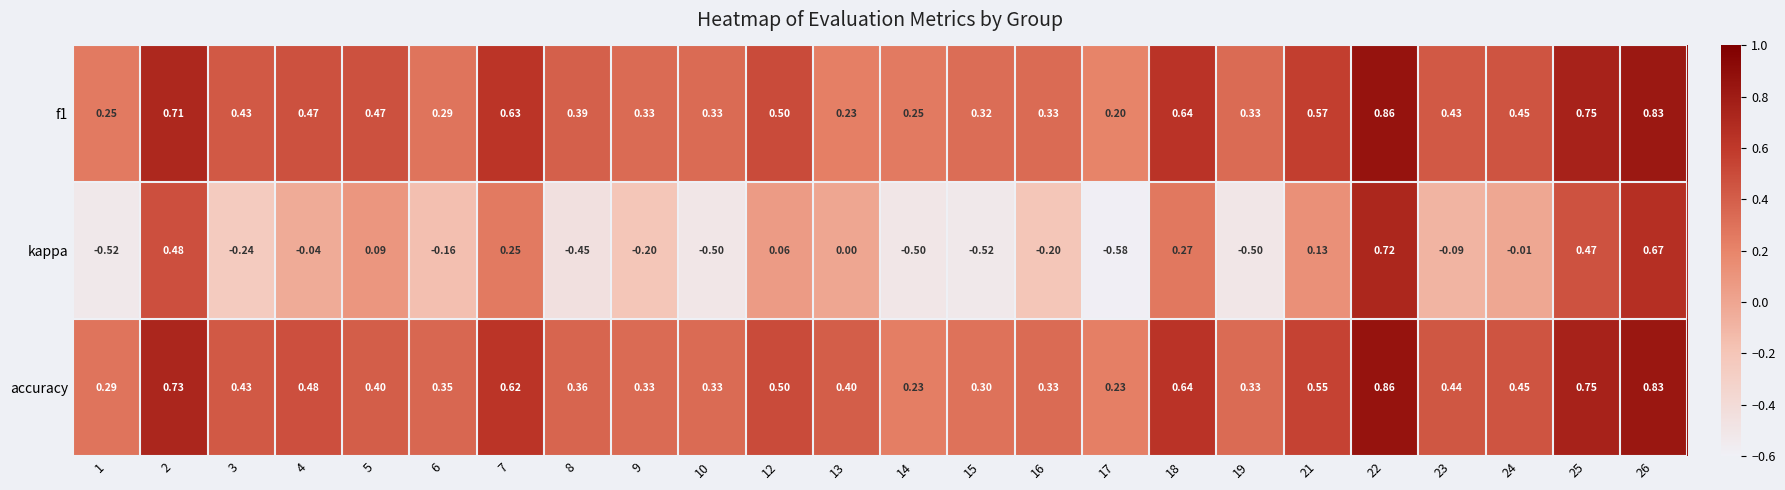

Count the number of data series in this chart.

3